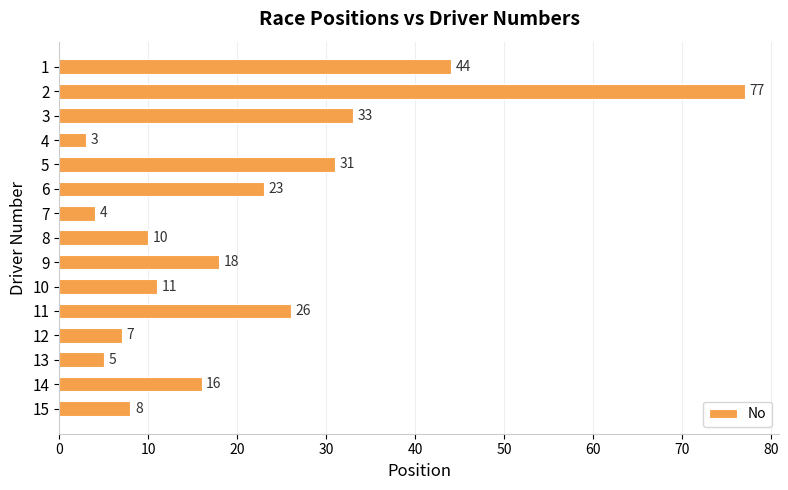

Which label corresponds to the largest value in the chart?

2